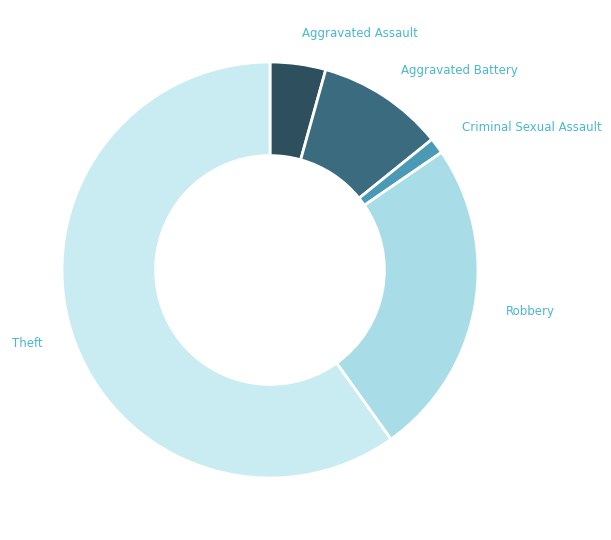

Does Theft account for over 50% of the chart?

Yes